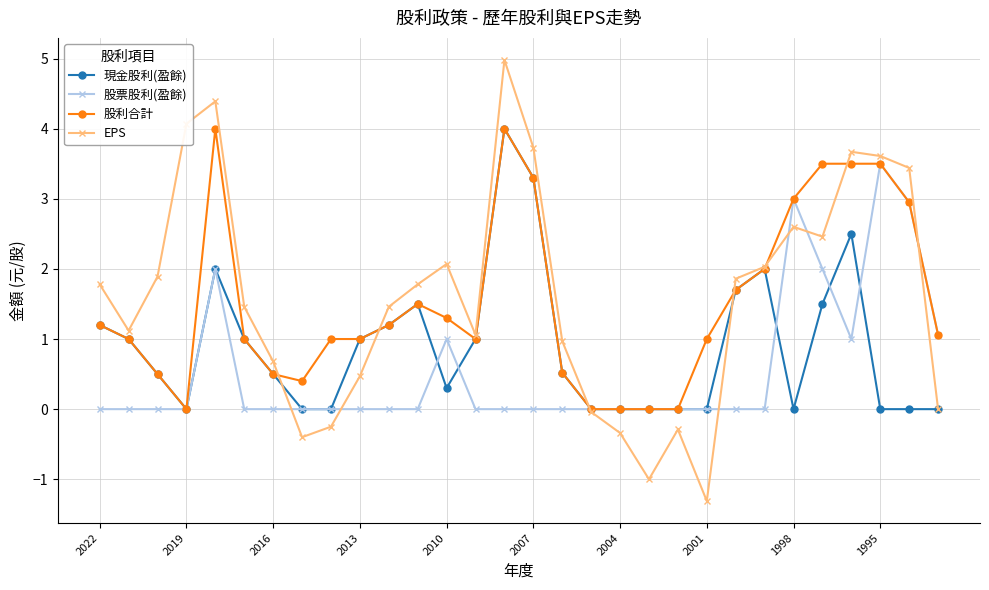

How many interior local peaks does the EPS series have?

6